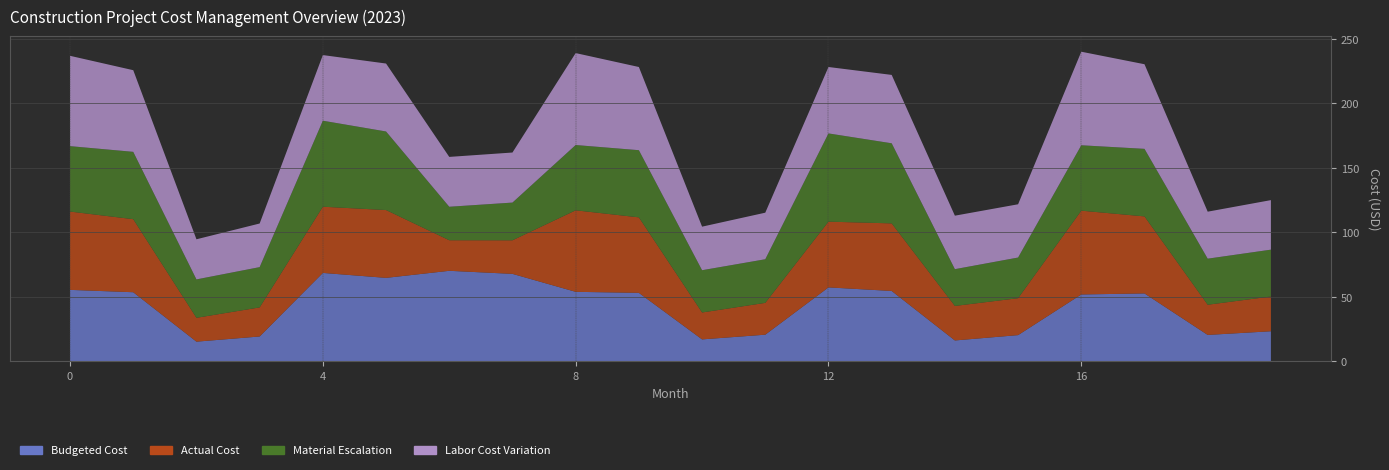

Reading right to left, transcribe all the data shown in this chart.

Budgeted Cost: 19=23.4	18=20.6	17=52.7	16=51.9	15=20.4	14=16.3	13=54.6	12=57.4	11=20.7	10=17.1	9=53.1	8=53.9	7=67.8	6=70.2	5=64.8	4=68.6	3=19.4	2=15.3	1=53.6	0=55.5
Actual Cost: 19=26.9	18=23.4	17=59.7	16=64.9	15=28.6	14=26.7	13=52.3	12=50.9	11=24.6	10=20.8	9=58.5	8=63.1	7=26.0	6=23.7	5=52.5	4=51.3	3=22.5	2=18.5	1=56.6	0=60.6
Material Escalation: 19=36.3	18=35.7	17=52.3	16=50.6	15=31.5	14=28.5	13=62.0	12=68.3	11=33.8	10=32.7	9=52.0	8=50.6	7=29.2	6=25.9	5=60.8	4=66.6	3=31.2	2=29.7	1=52.2	0=50.7
Labor Cost Variation: 19=38.4	18=36.4	17=65.5	16=72.4	15=41.2	14=41.4	13=52.9	12=51.4	11=36.1	10=33.7	9=64.4	8=71.2	7=38.8	6=38.6	5=52.6	4=50.8	3=33.8	2=31.1	1=63.2	0=69.9